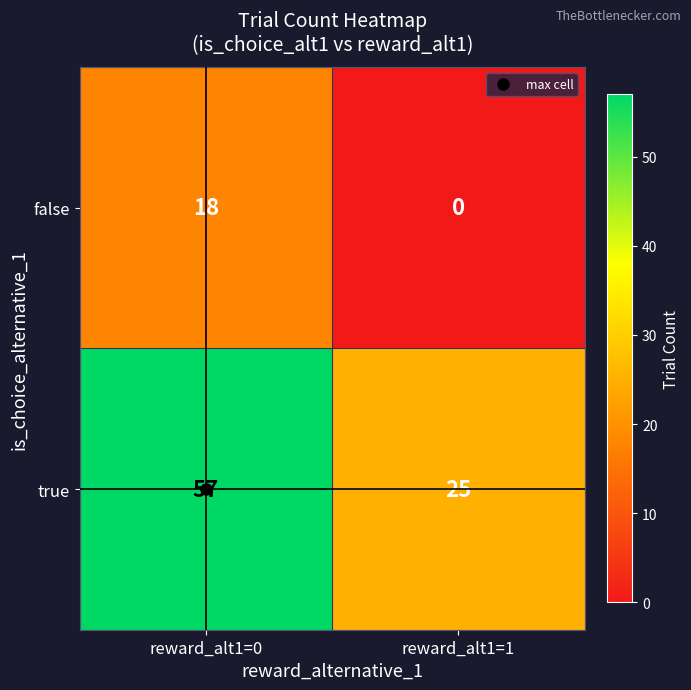

What is the spread (max minus min) of values at reward_alt1=0?

39